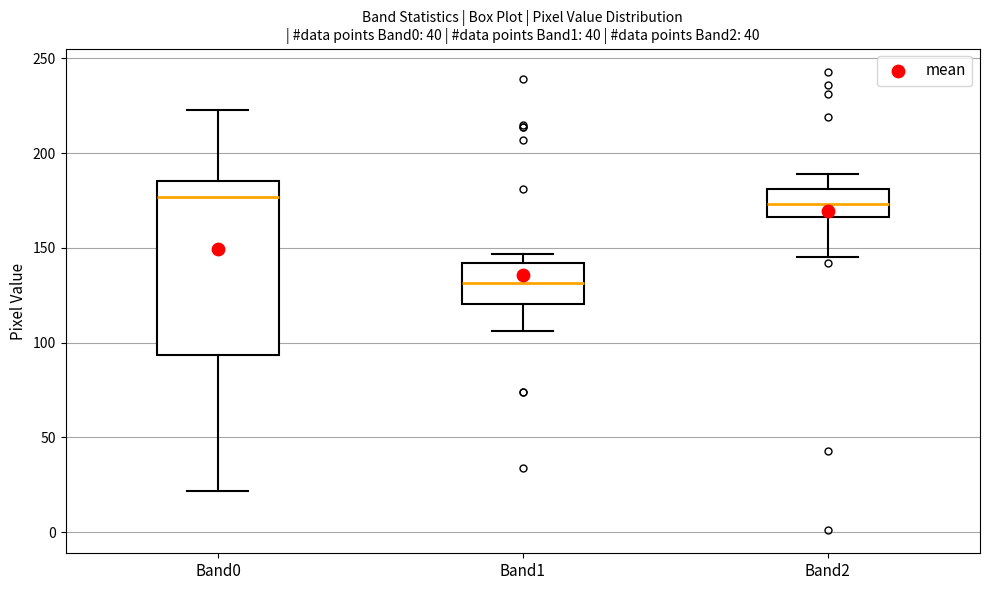

Reading left to right, read every box against the y-axis: the position of its median line, the range the box covers, and the ends of its whiskers. The values are not printed on the chart, so give them approximately, as read against the axis.

Band0: median 175, box 95 to 185, whiskers 20 to 225
Band1: median 130, box 120 to 140, whiskers 105 to 145
Band2: median 175, box 165 to 180, whiskers 145 to 190